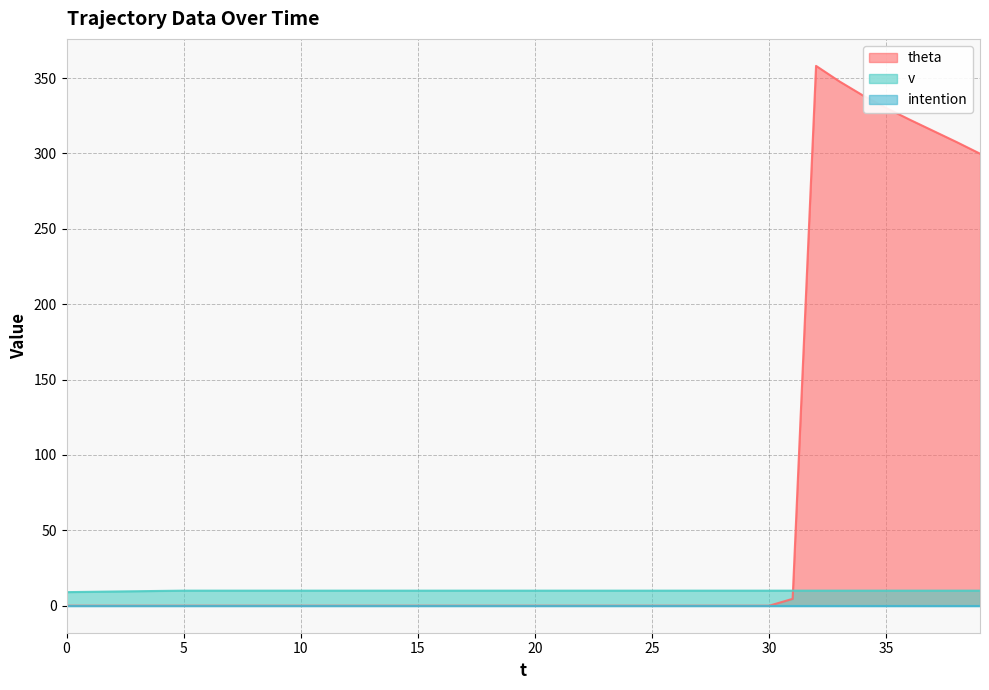

True or false: theta and v cross at least once.

True